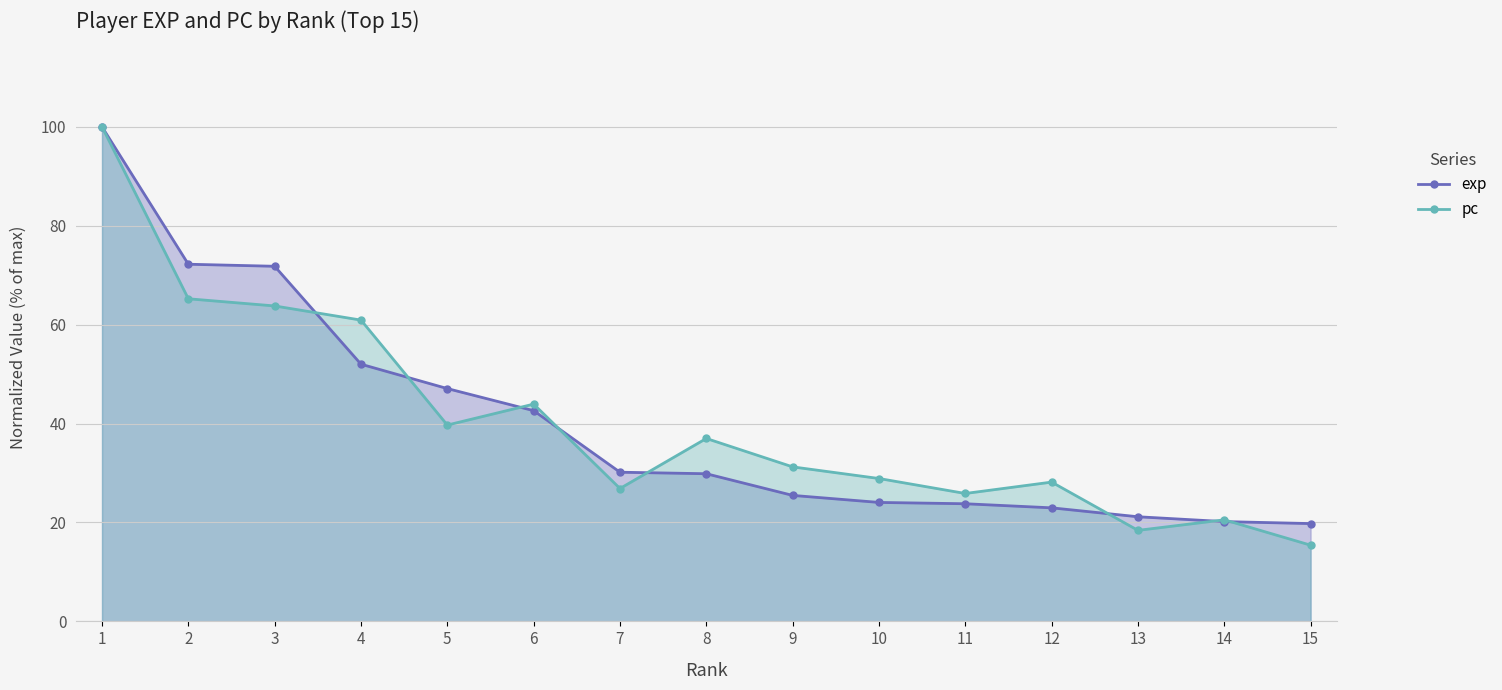

The pc series shows 100.8 at 4. True or false?

False